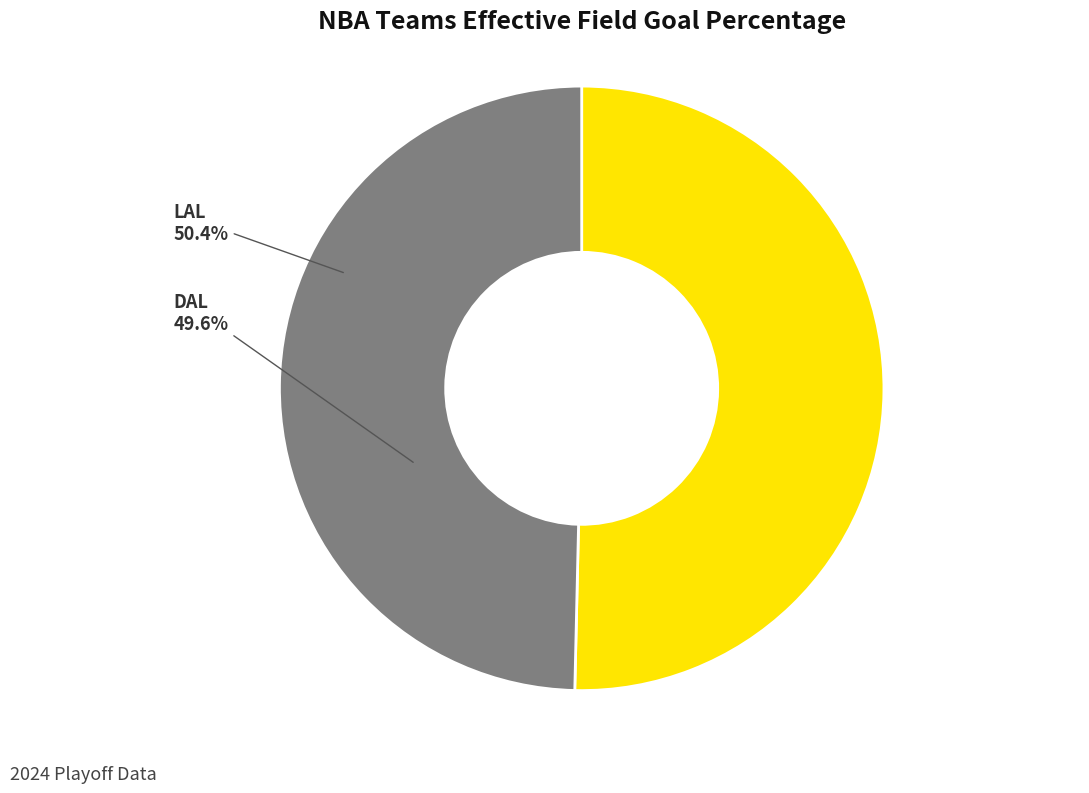

Which slice is the smallest?

DAL